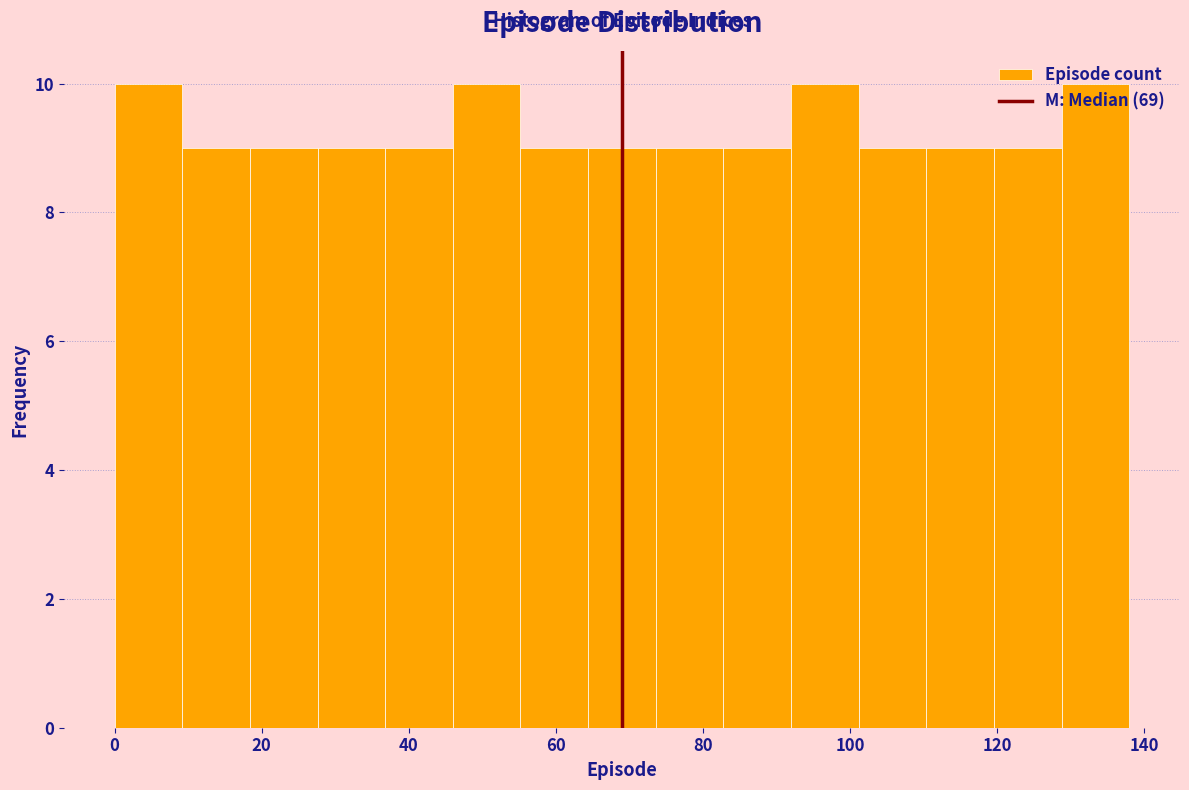

Reading left to right, list every bar in this chart as the range it spans on the x-axis followed by its height. Neither the bar edges nor the heights are printed on the chart, so give them approximately, as read against the axes.

0.0 to 9.2: 10
9.2 to 18.4: 9
18.4 to 27.6: 9
27.6 to 36.8: 9
36.8 to 46.0: 9
46.0 to 55.2: 10
55.2 to 64.4: 9
64.4 to 73.6: 9
73.6 to 82.8: 9
82.8 to 92.0: 9
92.0 to 101.2: 10
101.2 to 110.4: 9
110.4 to 119.6: 9
119.6 to 128.8: 9
128.8 to 138.0: 10